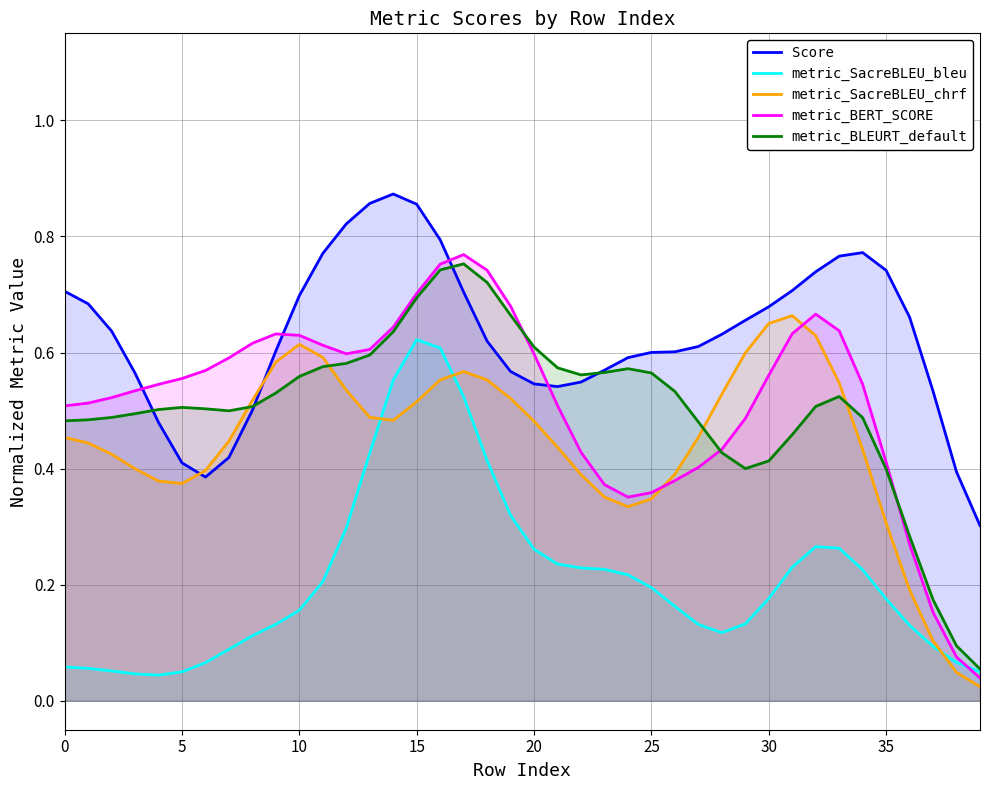

Which series has the largest total across all categories?

Score